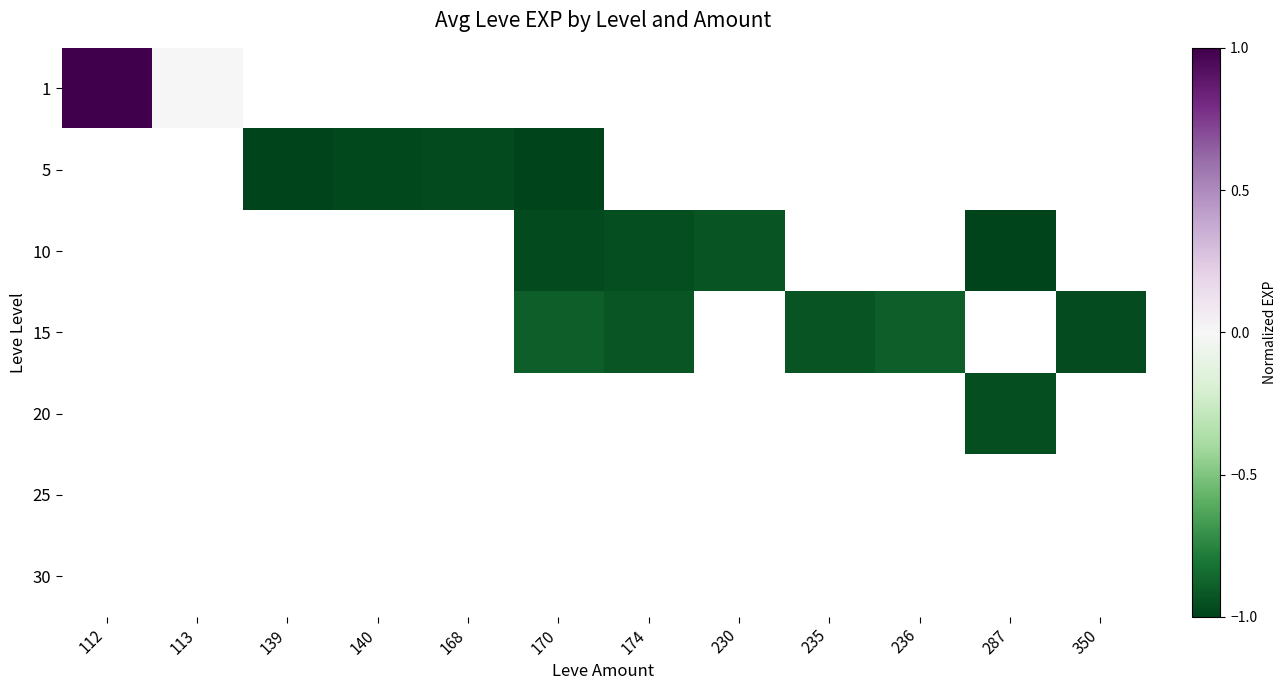

Between 168 and 113, which is larger?

113